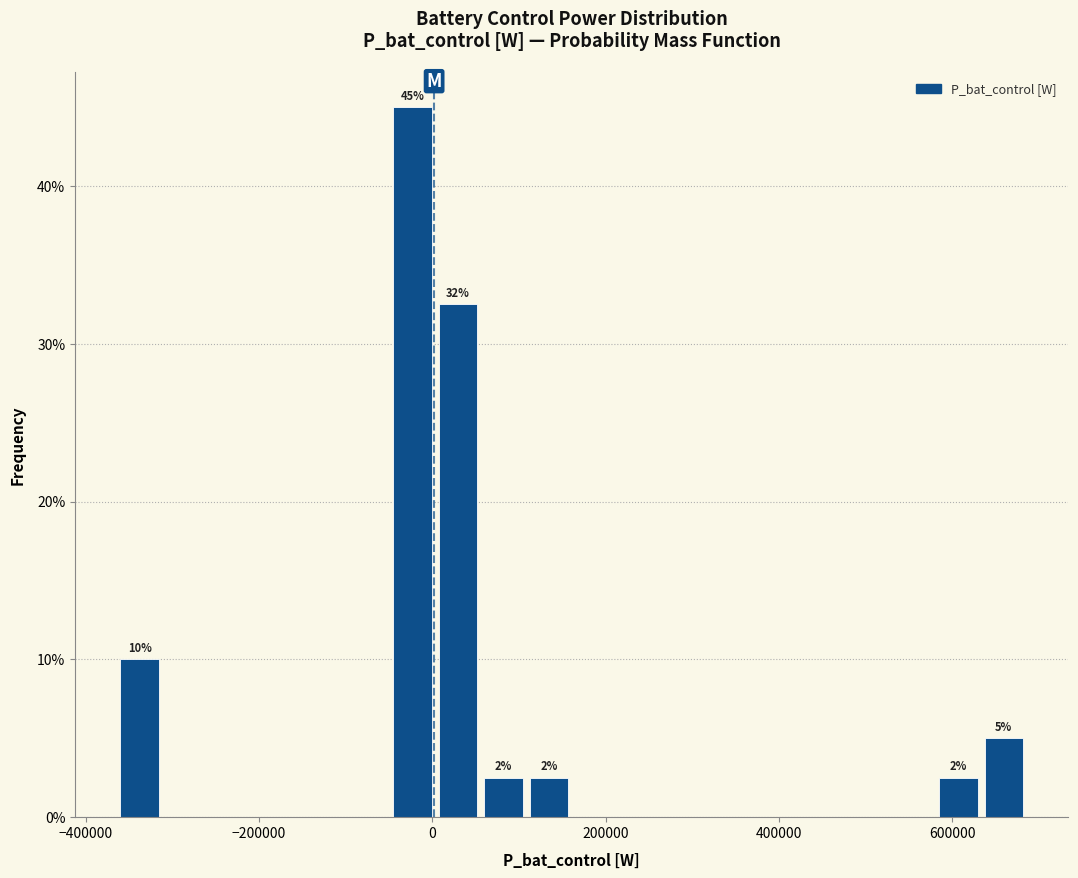

Around what value on the x-axis is the tallest bar? Give the approximate position of its centre, as read against the axis.

-20000